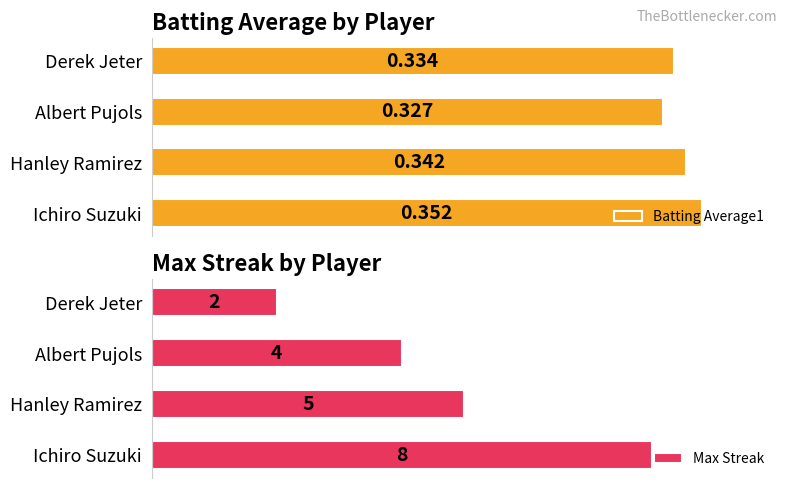

Reading left to right, what are all the values shown in this chart?

Batting Average1: 0.4	0.3	0.3	0.3
Max Streak: 8.0	5.0	4.0	2.0